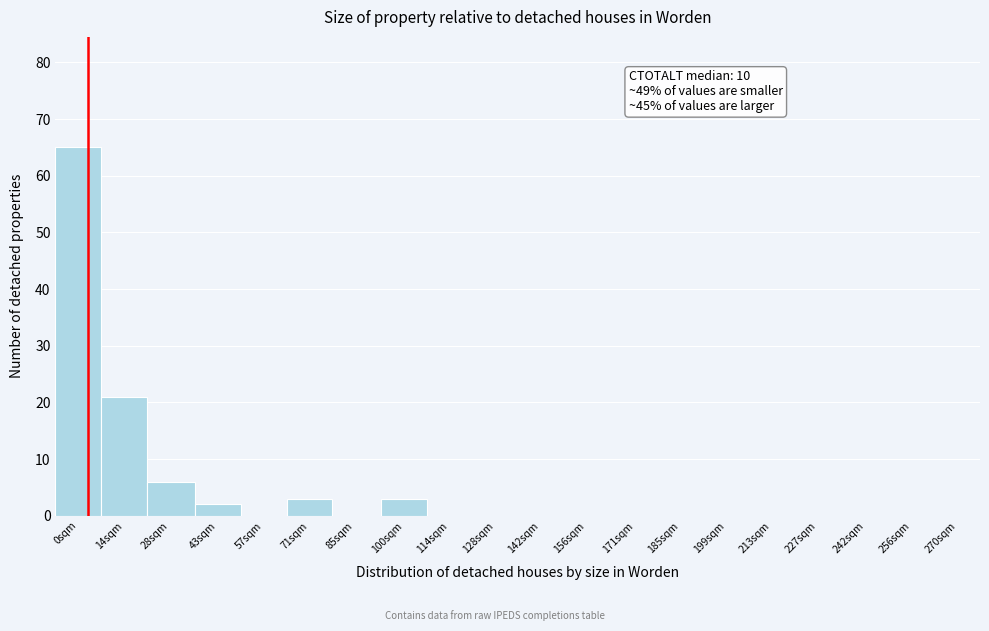

Reading right to left, list all the values displayed in this chart.

270sqm=0	256sqm=0	242sqm=0	227sqm=0	213sqm=0	199sqm=0	185sqm=0	171sqm=0	156sqm=0	142sqm=0	128sqm=0	114sqm=0	100sqm=3	85sqm=0	71sqm=3	57sqm=0	43sqm=2	28sqm=6	14sqm=21	0sqm=65